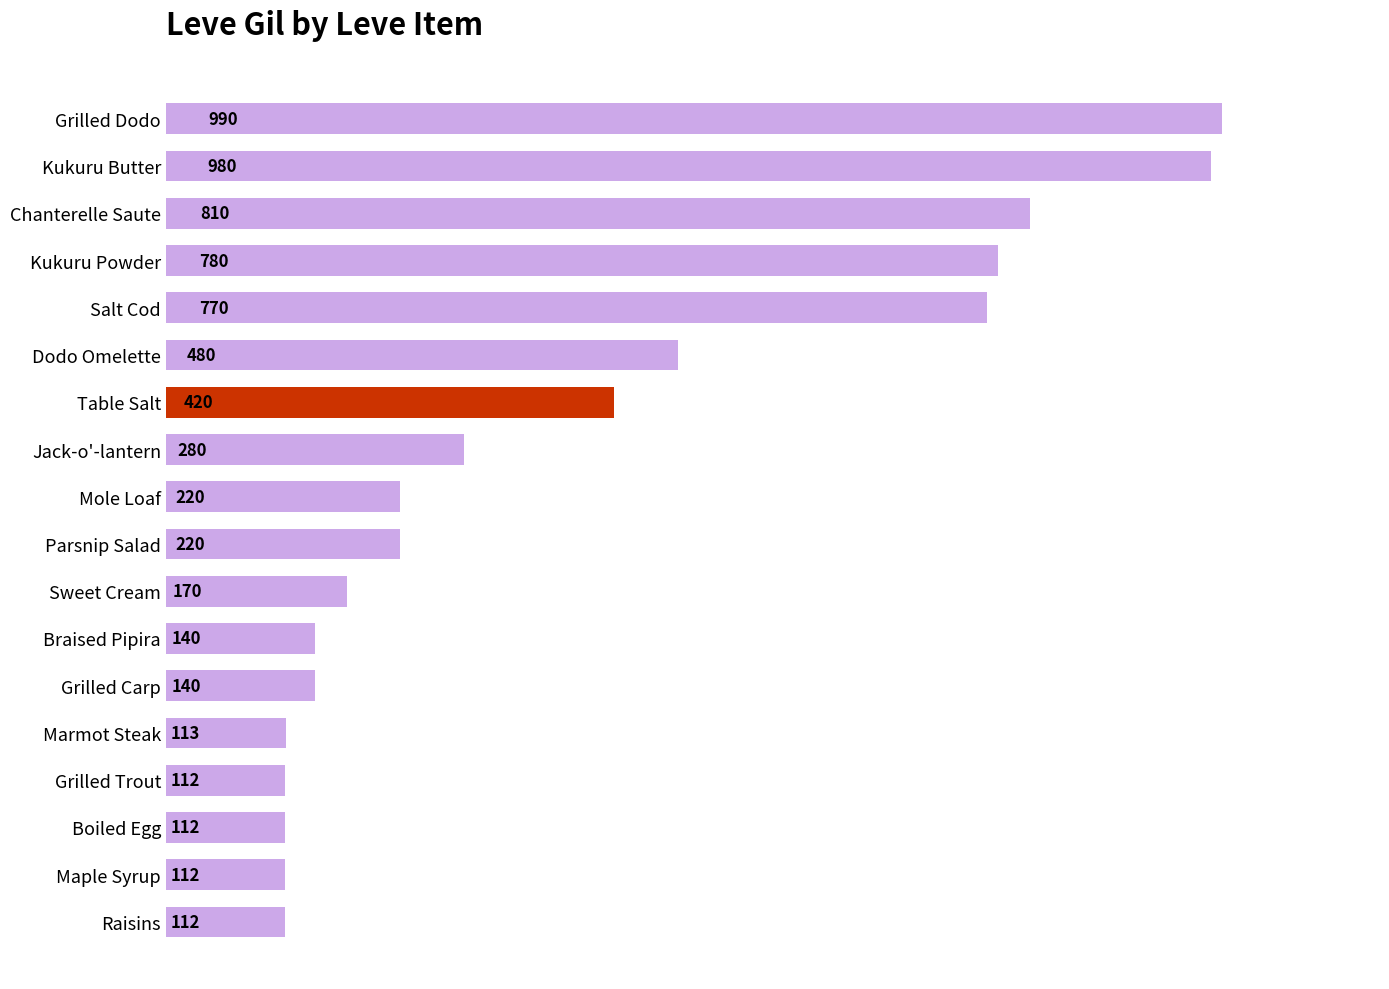

True or false: the data shows 770 at Salt Cod.

True